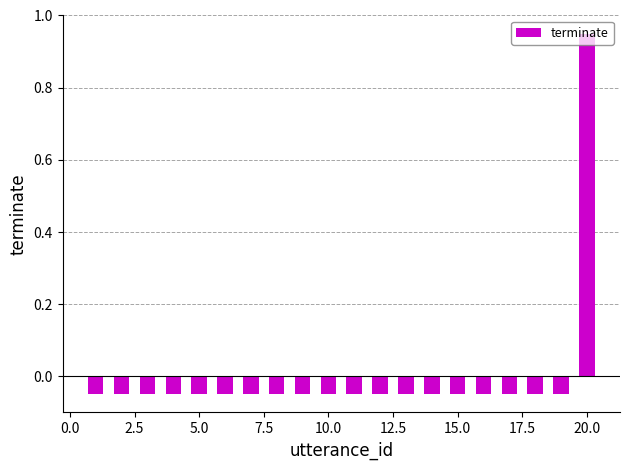

Count the number of categories in the chart.

20